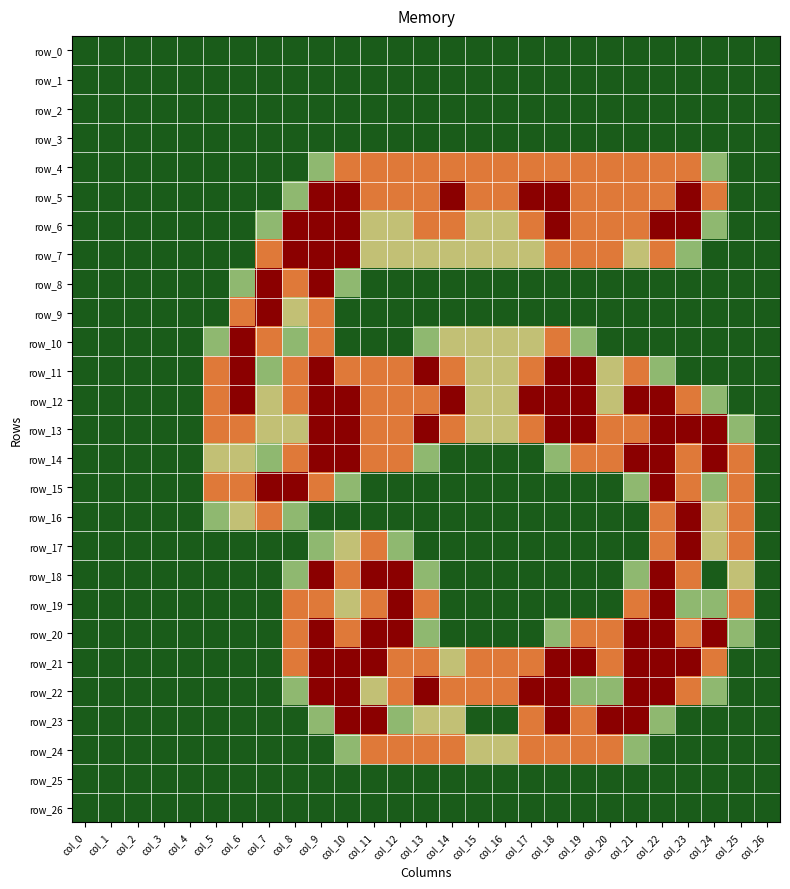

What is the sum of the row_4 values at col_0 and col_16?

1.5